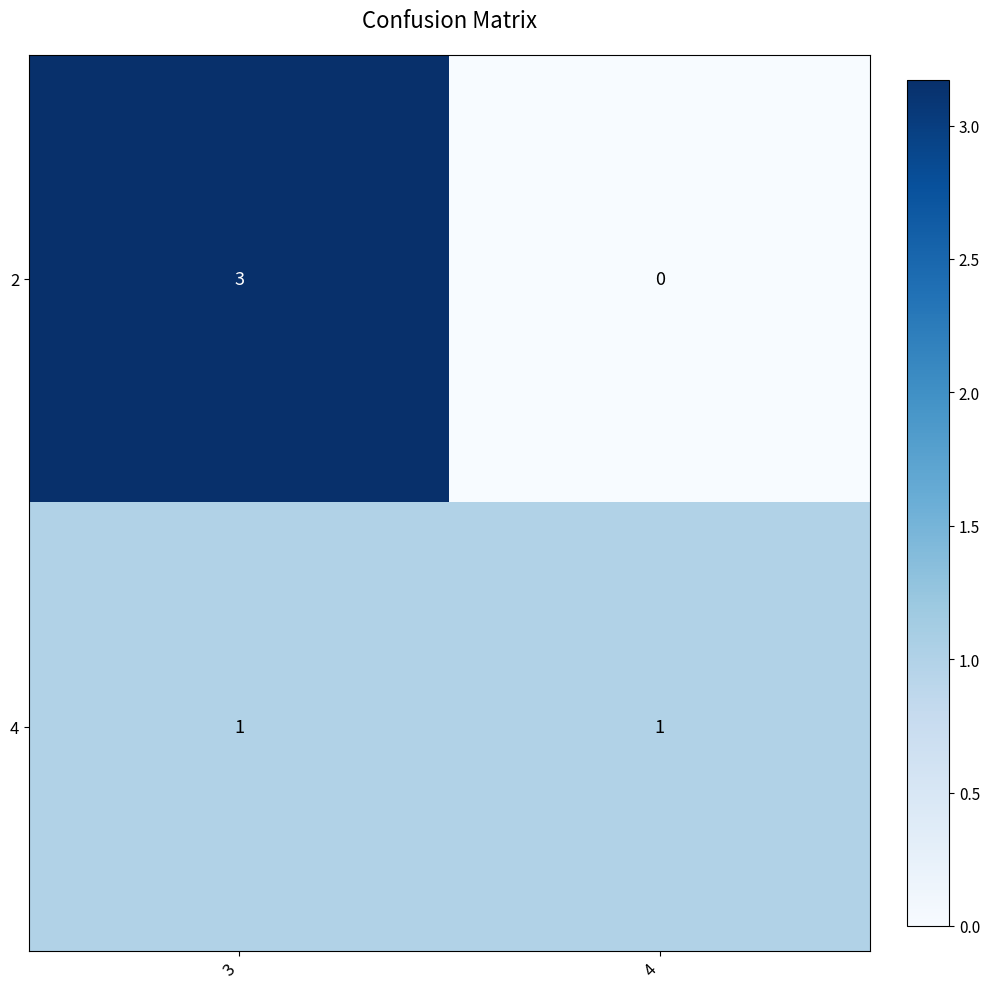

What is the difference between the maximum and minimum values in the 2 series?

3